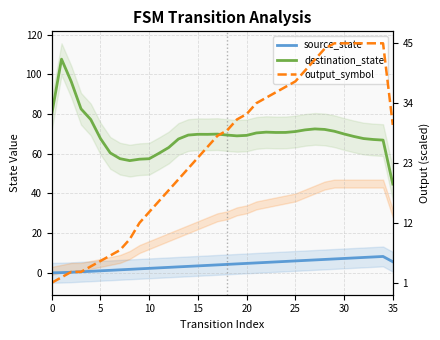

At which label does output_symbol reach its peak?

29